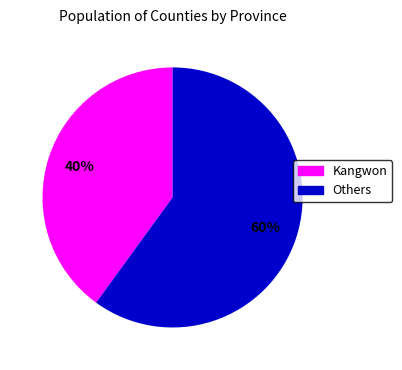

Is there any slice that represents more than half of the pie?

Yes